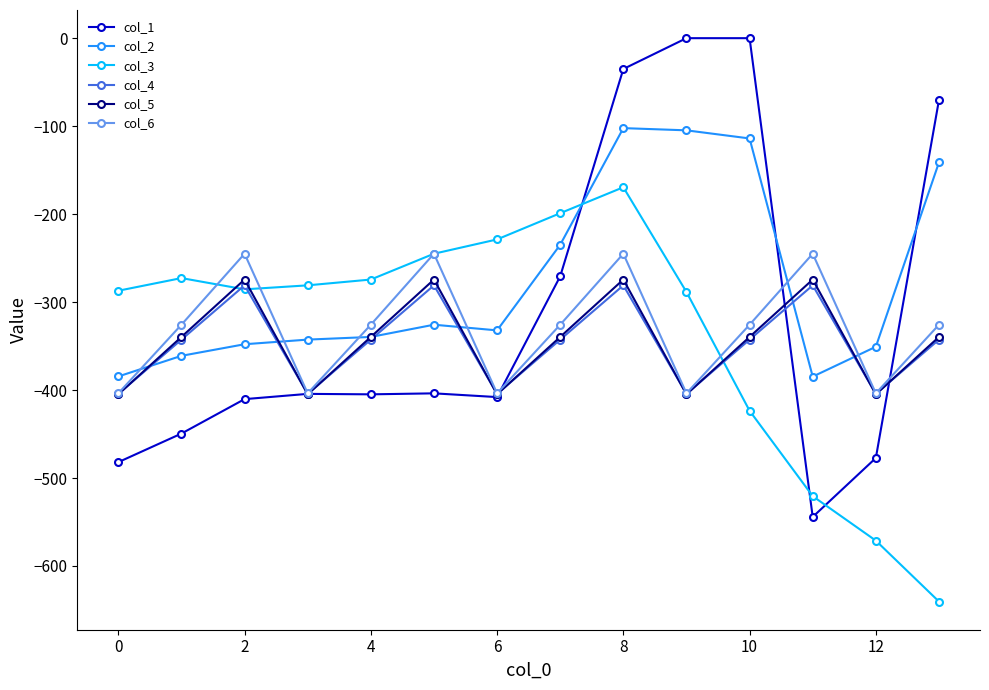

Which series has the widest spread of values?

col_1